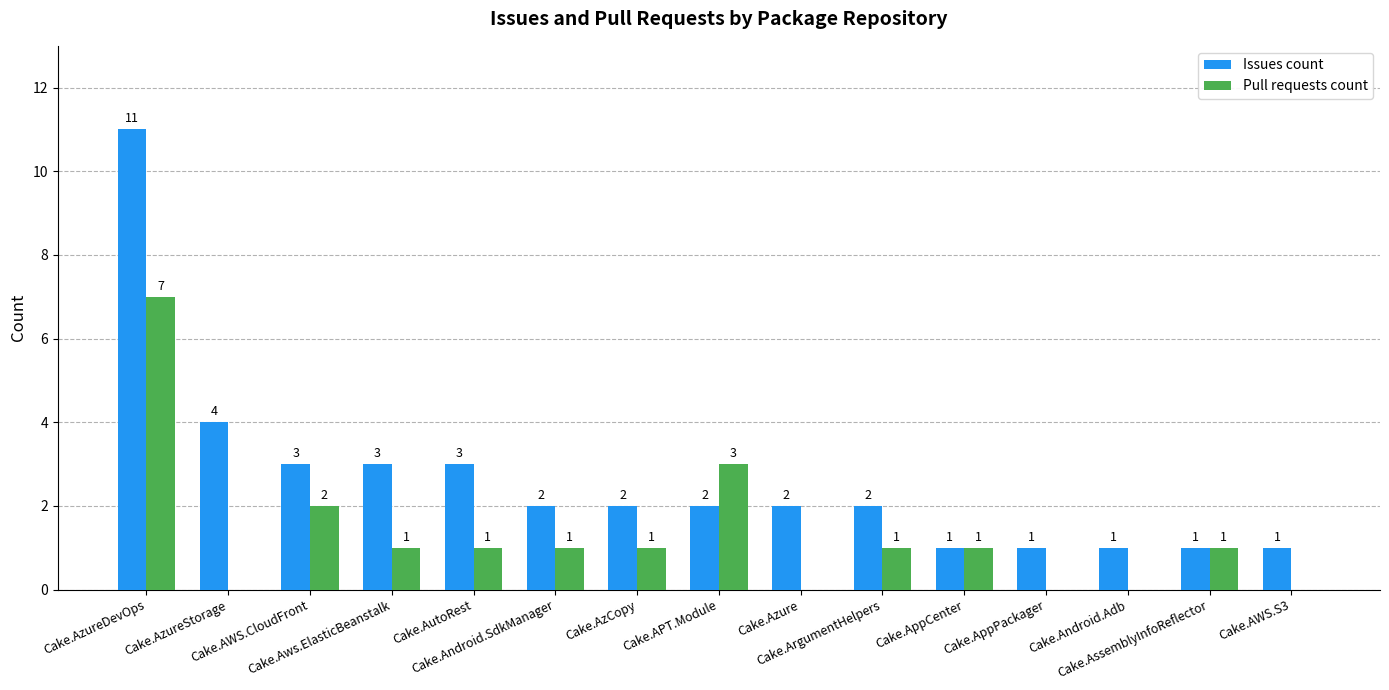

How many groups of bars are there?

15